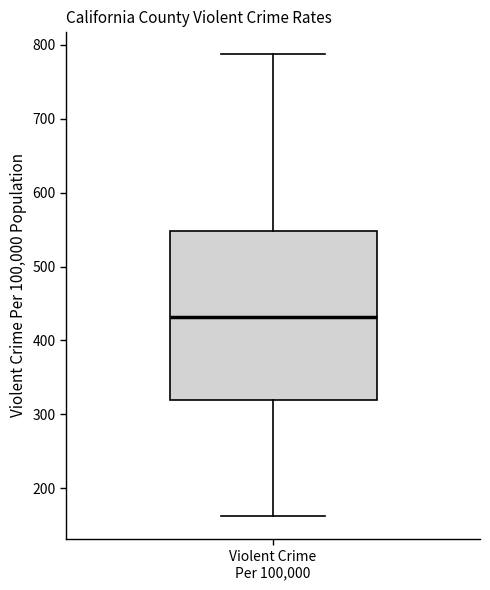

Where is the lower edge of the box for Violent Crime Per 100,000 on the y-axis? The values are not printed on the chart, so give them approximately, as read against the axis.

320